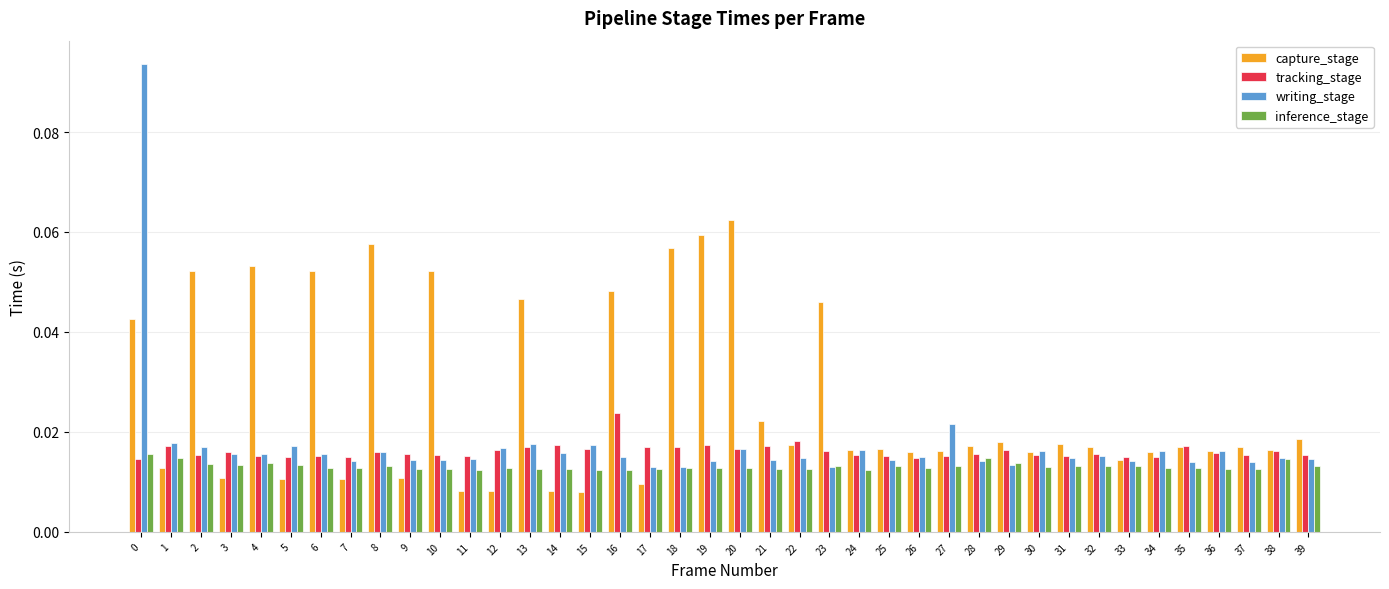

How many capture_stage values are between 0 and 1?

40